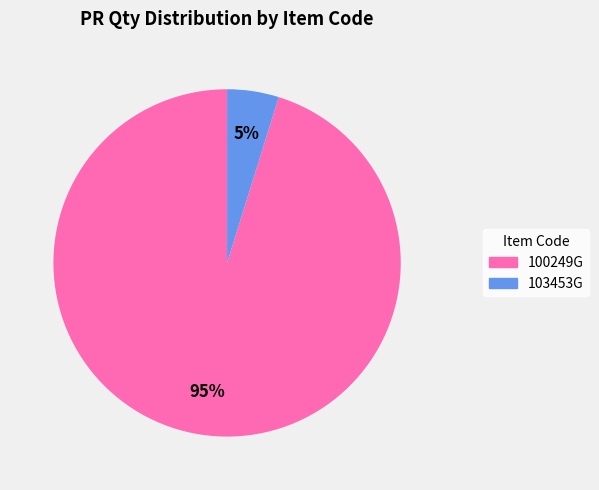

How many slices are in this pie chart?

2